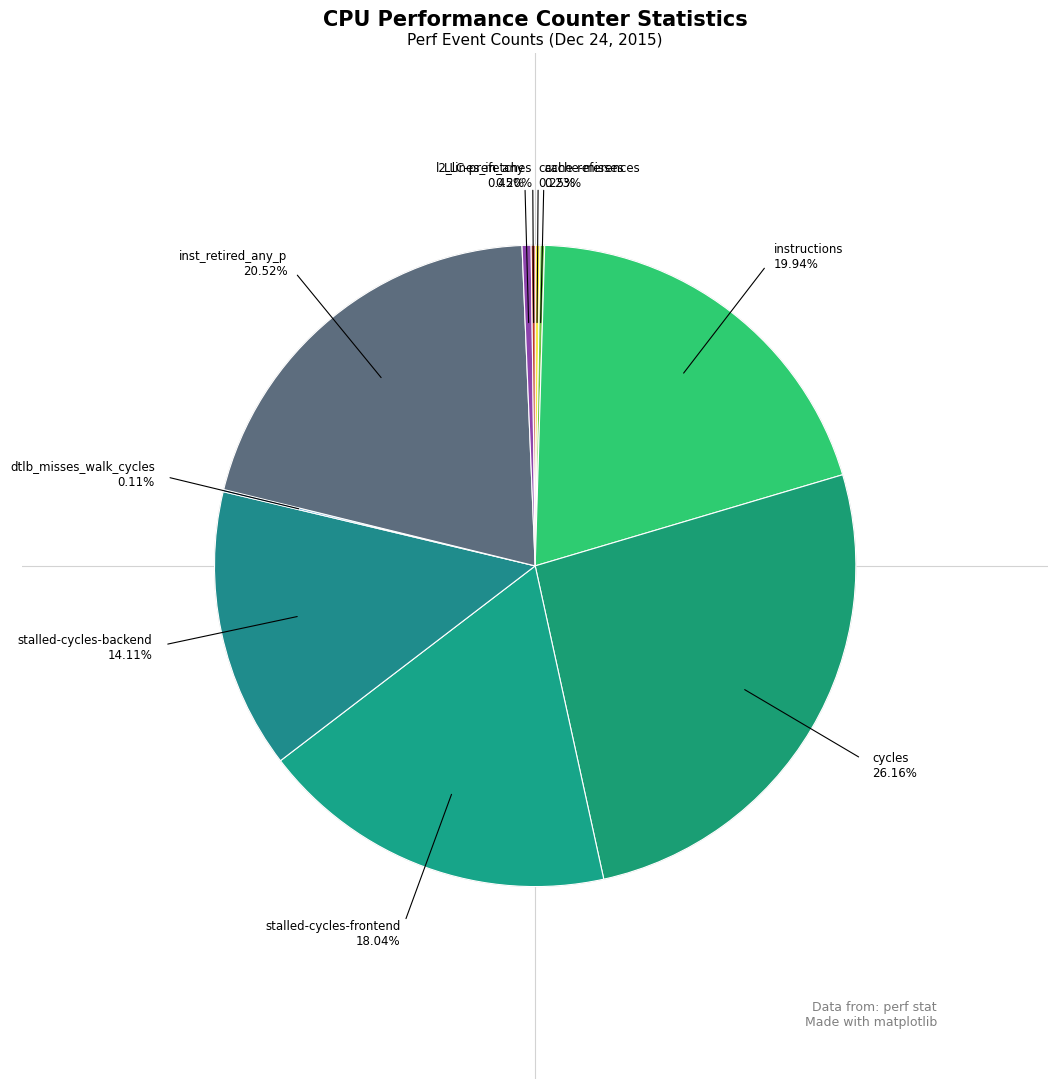

Approximately how many times larger is the value at stalled-cycles-backend compared to cycles?

0.5